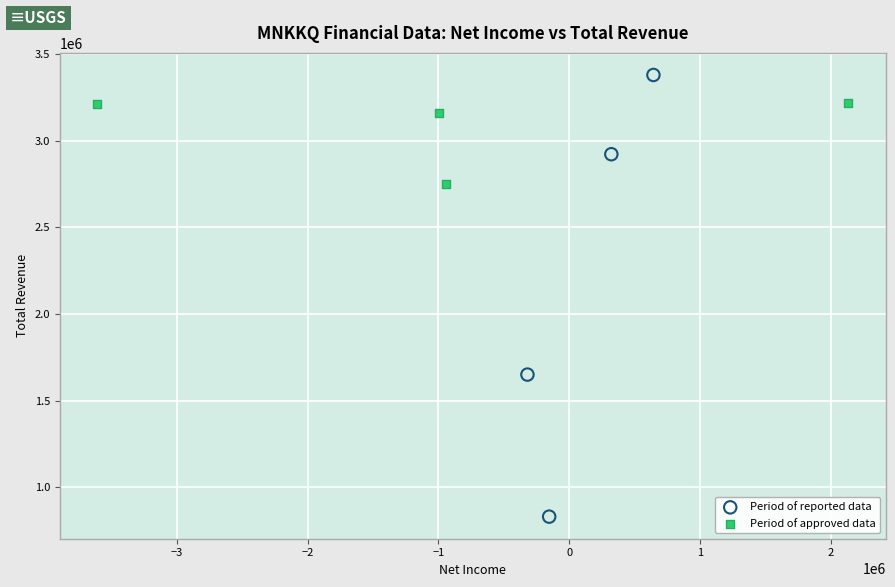

Which series reaches the maximum Y coordinate?

Period of reported data